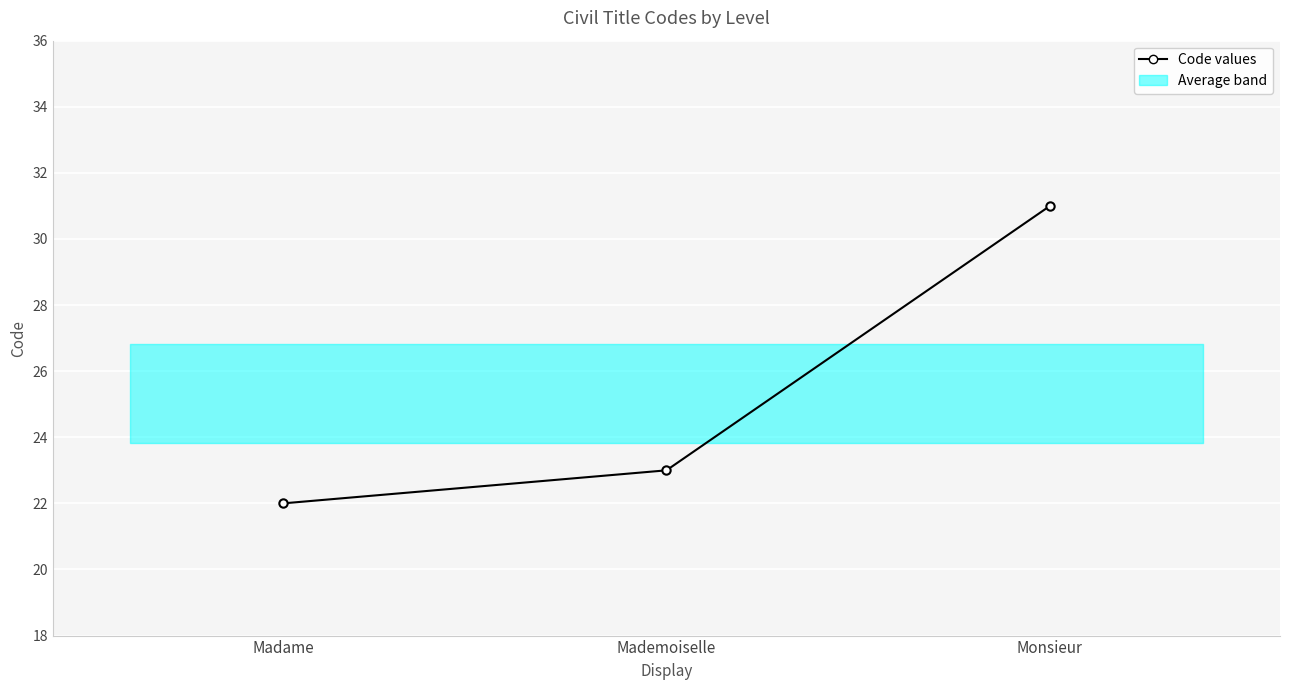

What is the value of the 3rd point from the left?

31